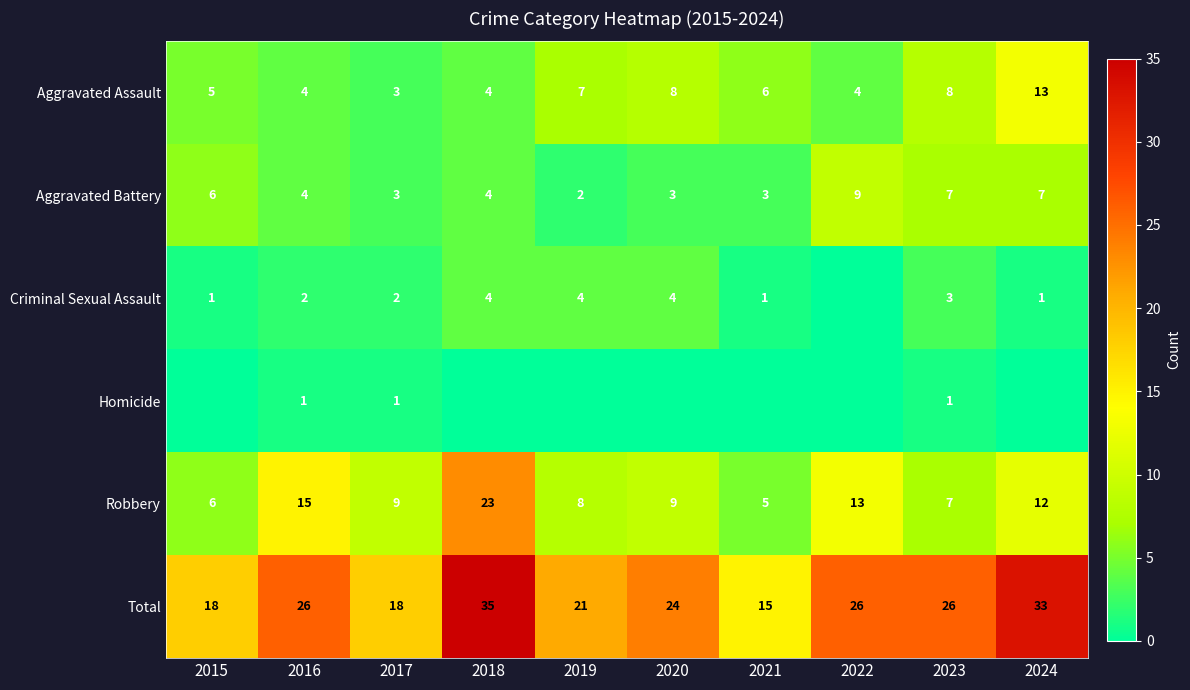

What is the sum of the Total values at 2024 and 2021?

48